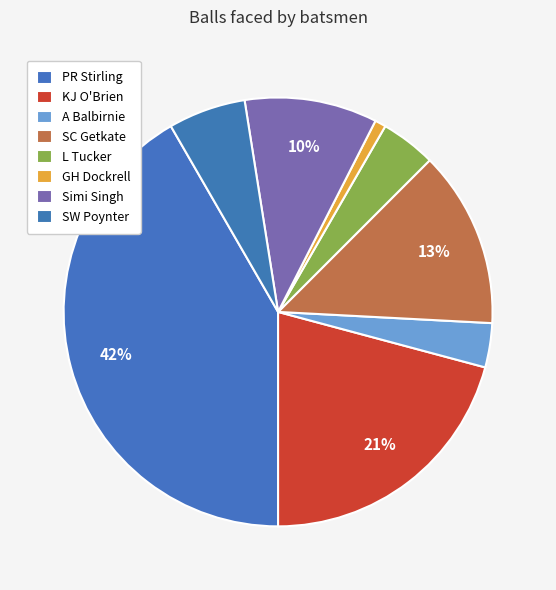

Which slice is the smallest?

GH Dockrell